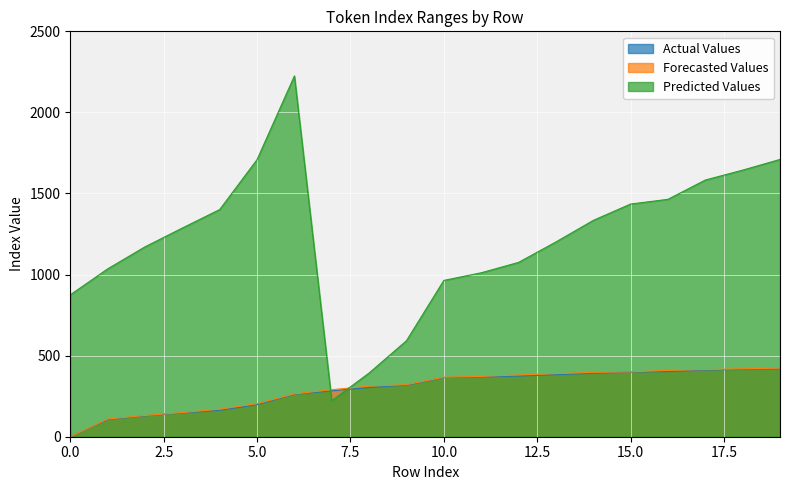

Reading right to left, extract all data points from this chart.

Actual Values: 419	416	411	402	399	391	383	374	369	365	318	304	283	262	198	163	147	129	106	0
Forecasted Values: 423	419	414	409	400	397	389	381	372	367	321	312	290	264	204	170	149	131	109	0
Predicted Values: 1710	1644	1583	1464	1435	1334	1201	1075	1011	964	592	393	222	2225	1709	1401	1287	1171	1035	875